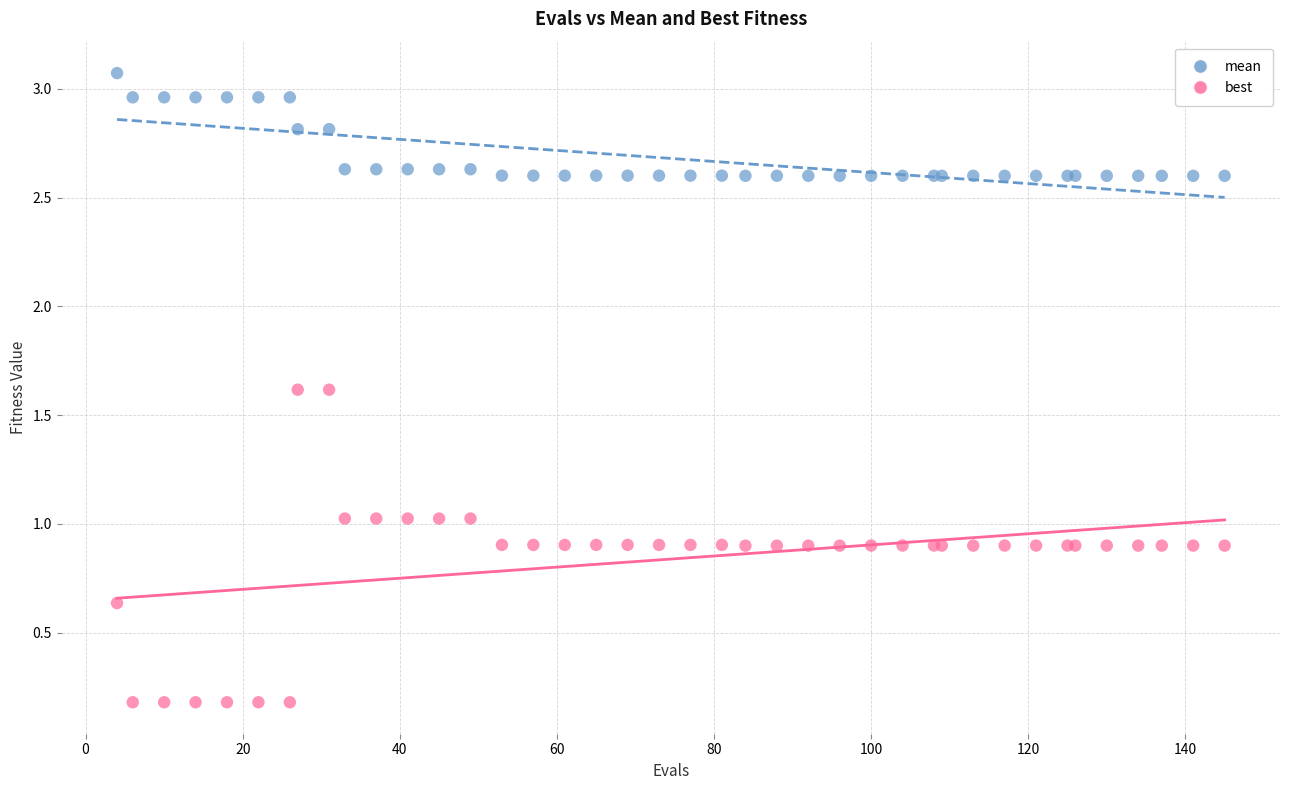

What is the X range (max minus min) for the scatter plot?

141.0